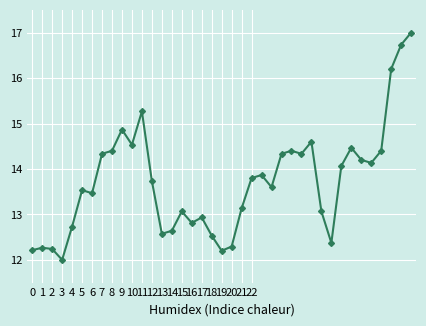

How many distinct data groups are displayed?

1